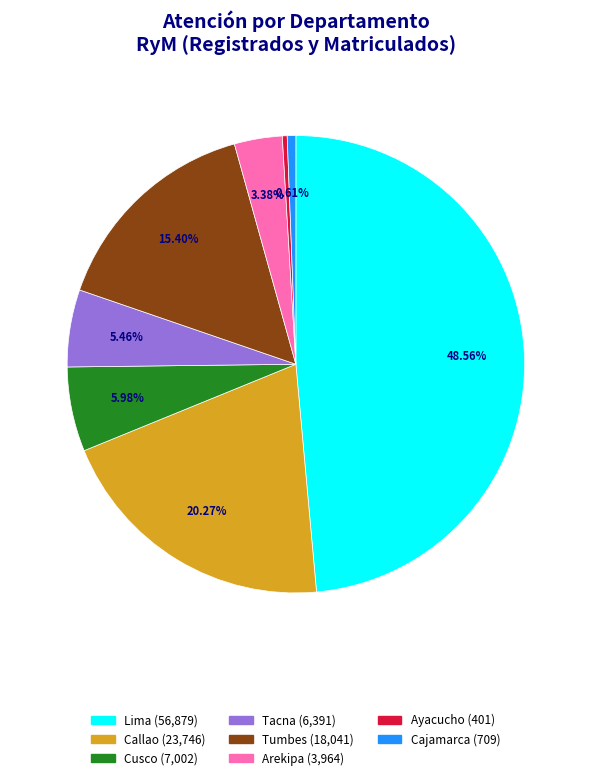

How many segments does this pie chart have?

8